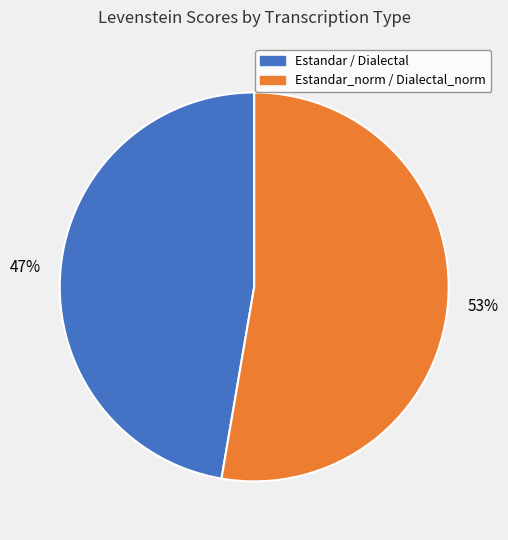

To the nearest percent, what is the average slice percentage?

50%